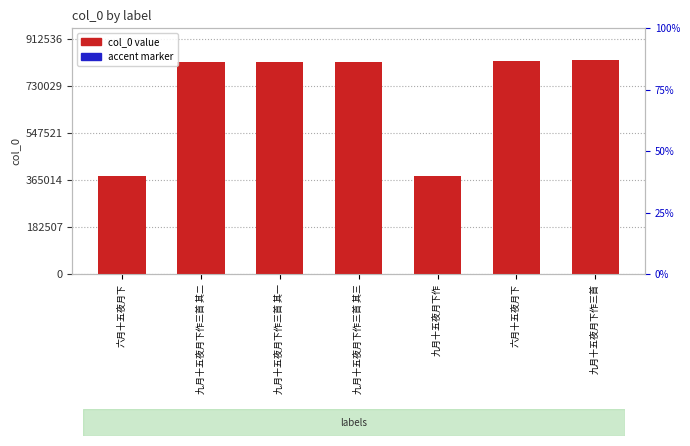

What is the difference between the maximum and minimum values in the col_0 value series?

448395.0